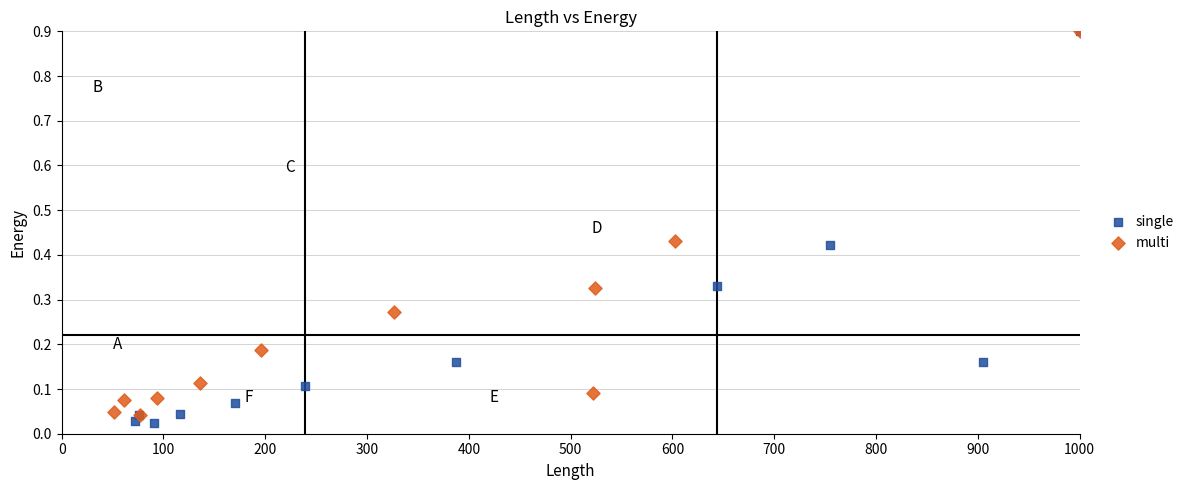

Which series contains the lowest Y value?

single